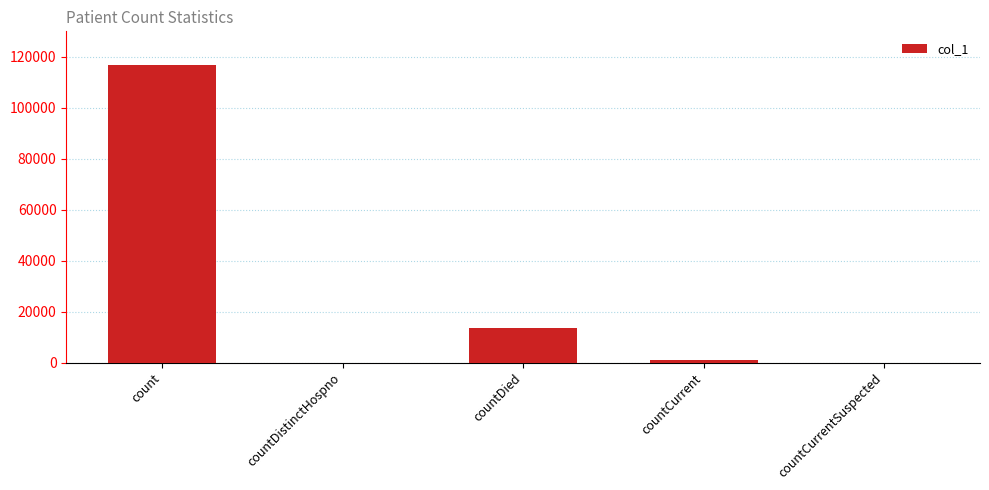

What is the maximum value shown in the chart?

116835